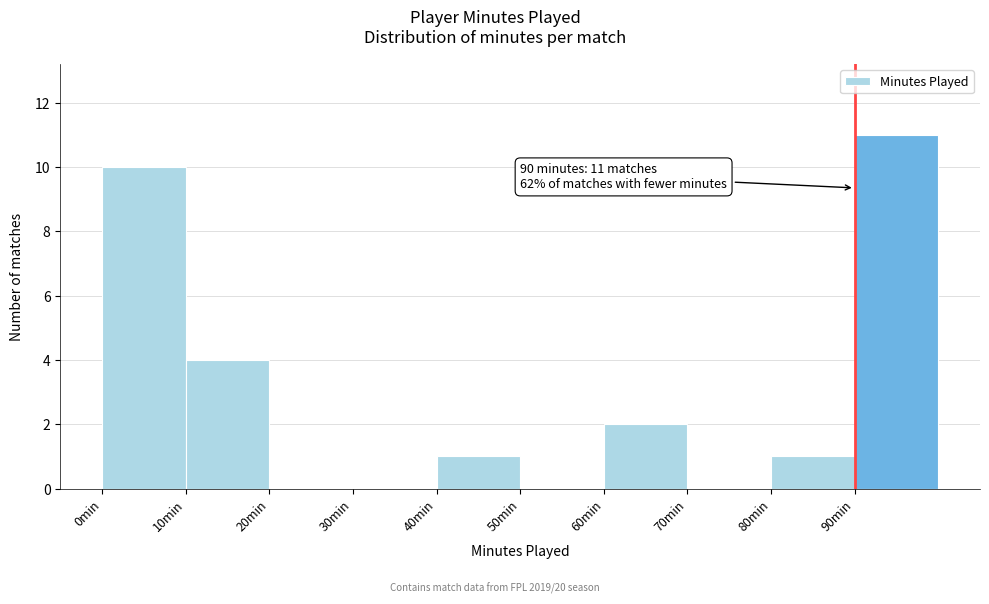

Which range on the x-axis has the tallest bar?

90 to 100